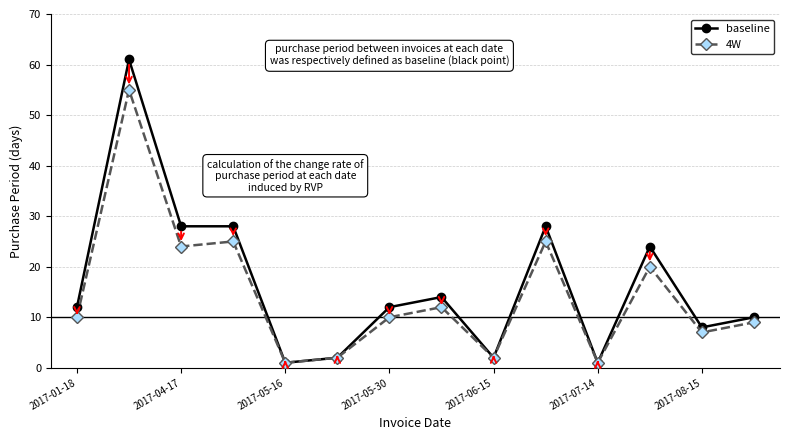

Rank the series by their maximum value, from highest to lowest.

baseline, 4W